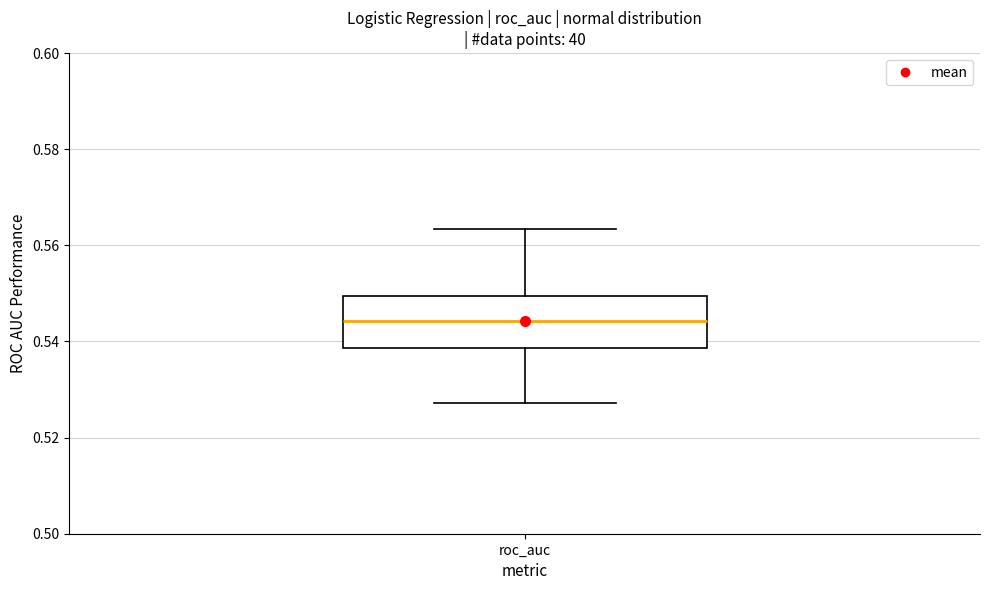

Where does the lower whisker of the box for roc_auc end on the y-axis? The values are not printed on the chart, so give them approximately, as read against the axis.

0.528